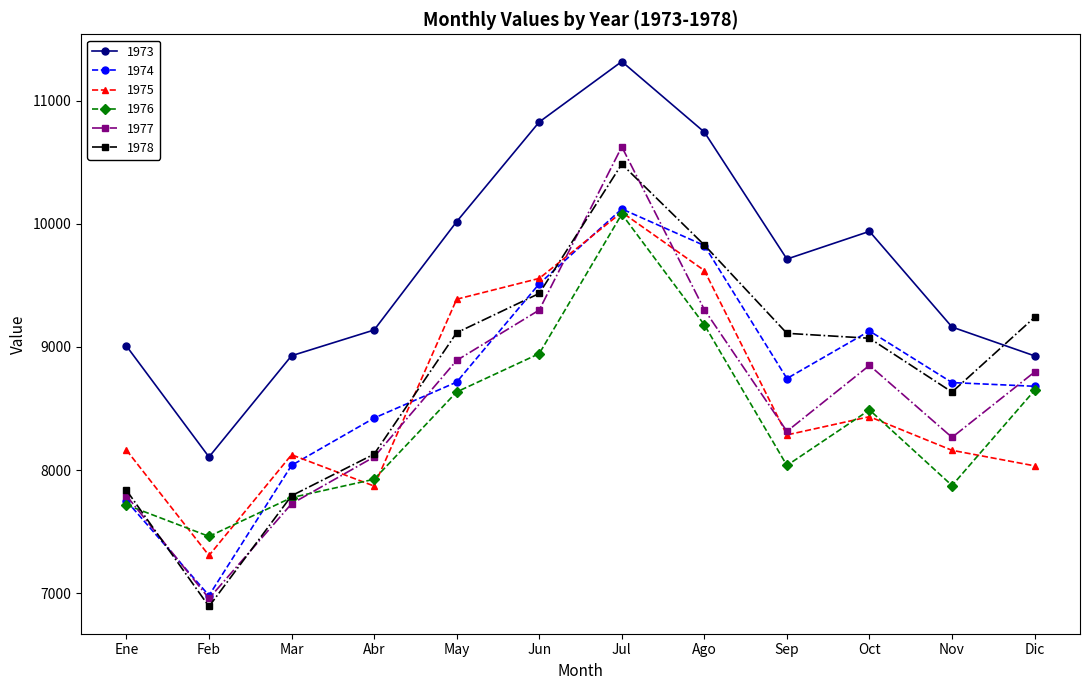

The 1975 series shows 4770 at Oct. True or false?

False